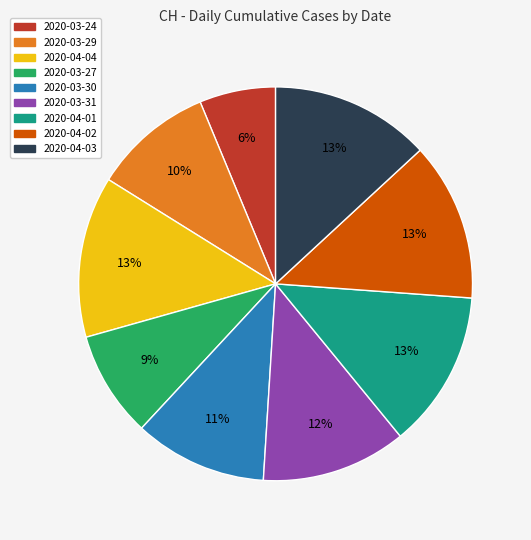

Is 2020-03-30 the majority of the pie?

No